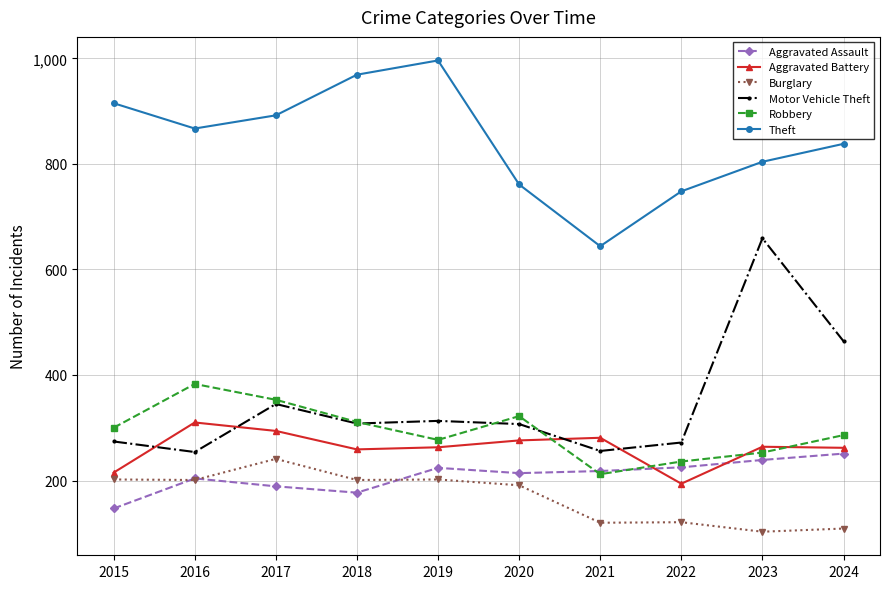

What are all the series names shown in the legend?

Aggravated Assault, Aggravated Battery, Burglary, Motor Vehicle Theft, Robbery, Theft